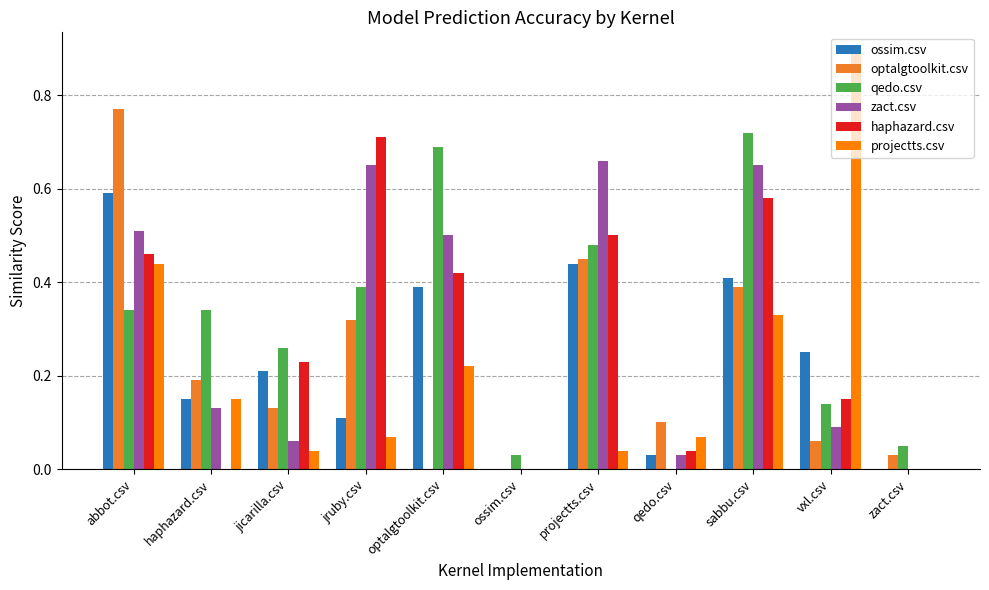

The projectts.csv series shows 0.3 at optalgtoolkit.csv. True or false?

False